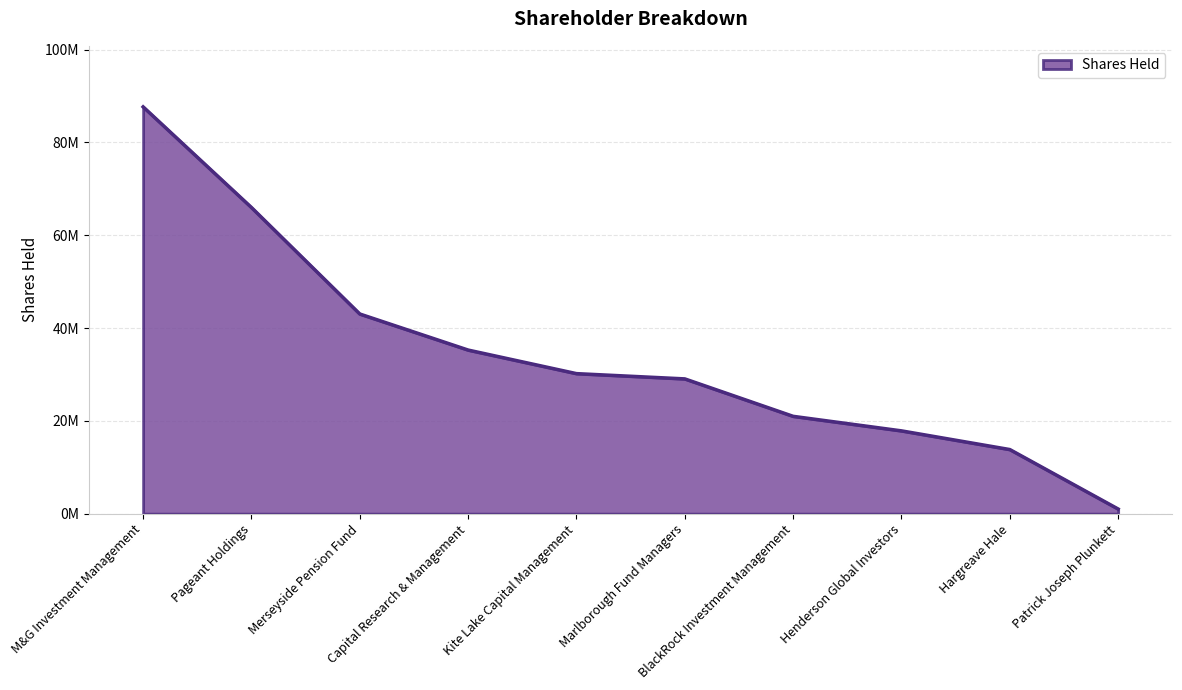

What is the greatest value displayed?

87676567